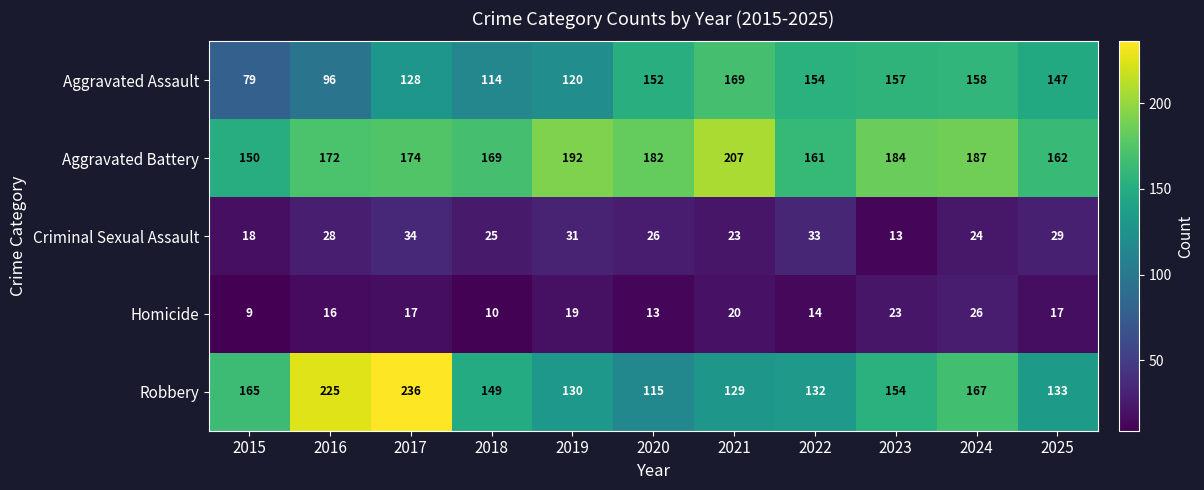

How many values in the Homicide series are below 17?

5